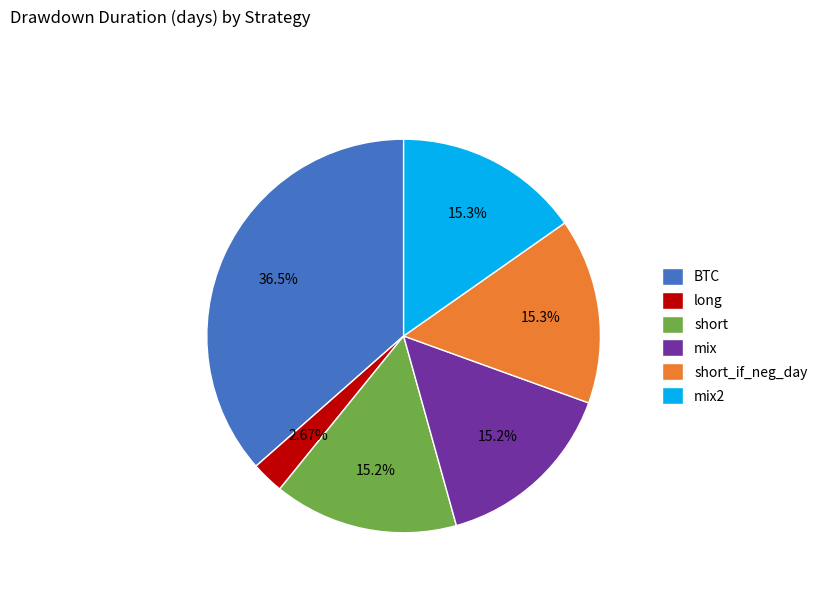

Is it true that BTC is 46% of the pie?

False